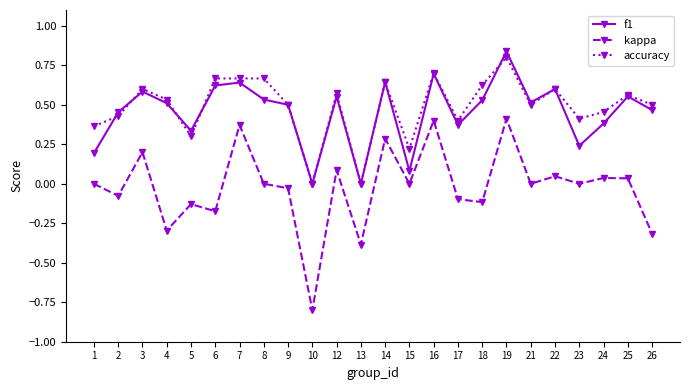

At which category is the sum across all series the highest?

19